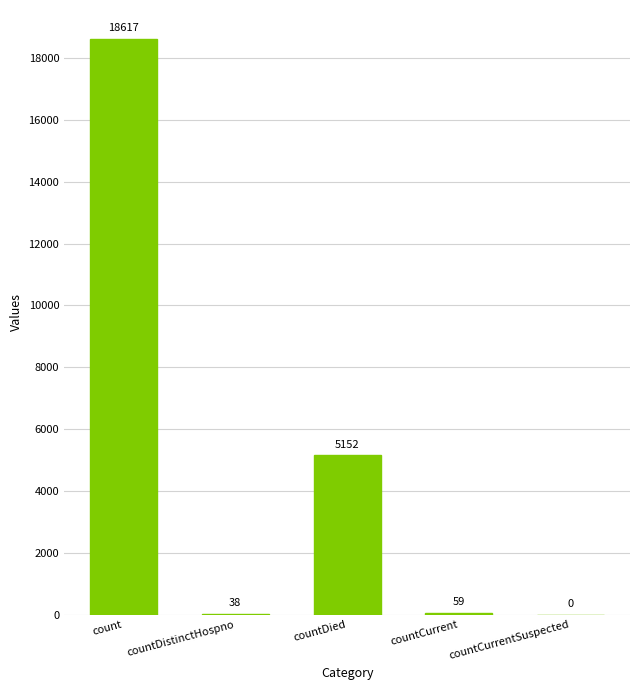

How many categories are shown in the chart?

5